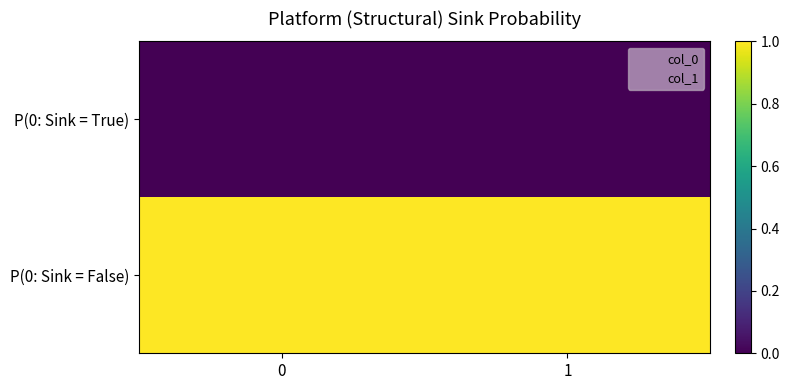

Count the number of data series in this chart.

2